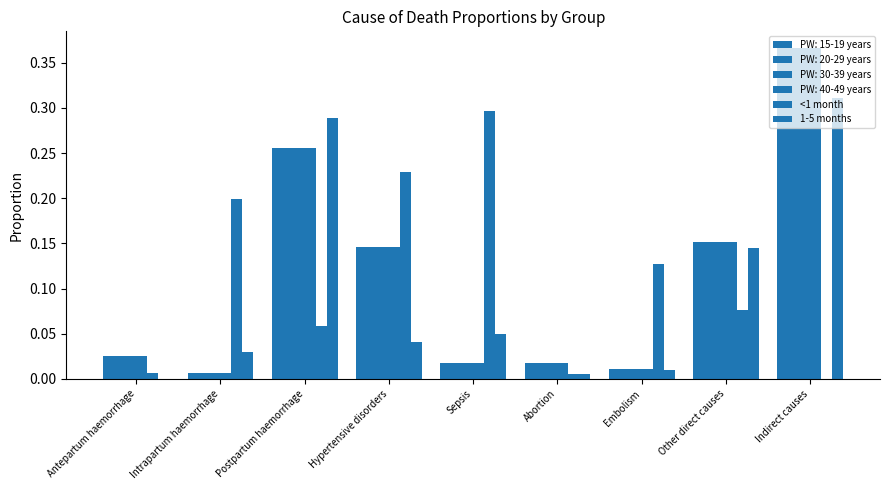

How many groups of bars are there?

9